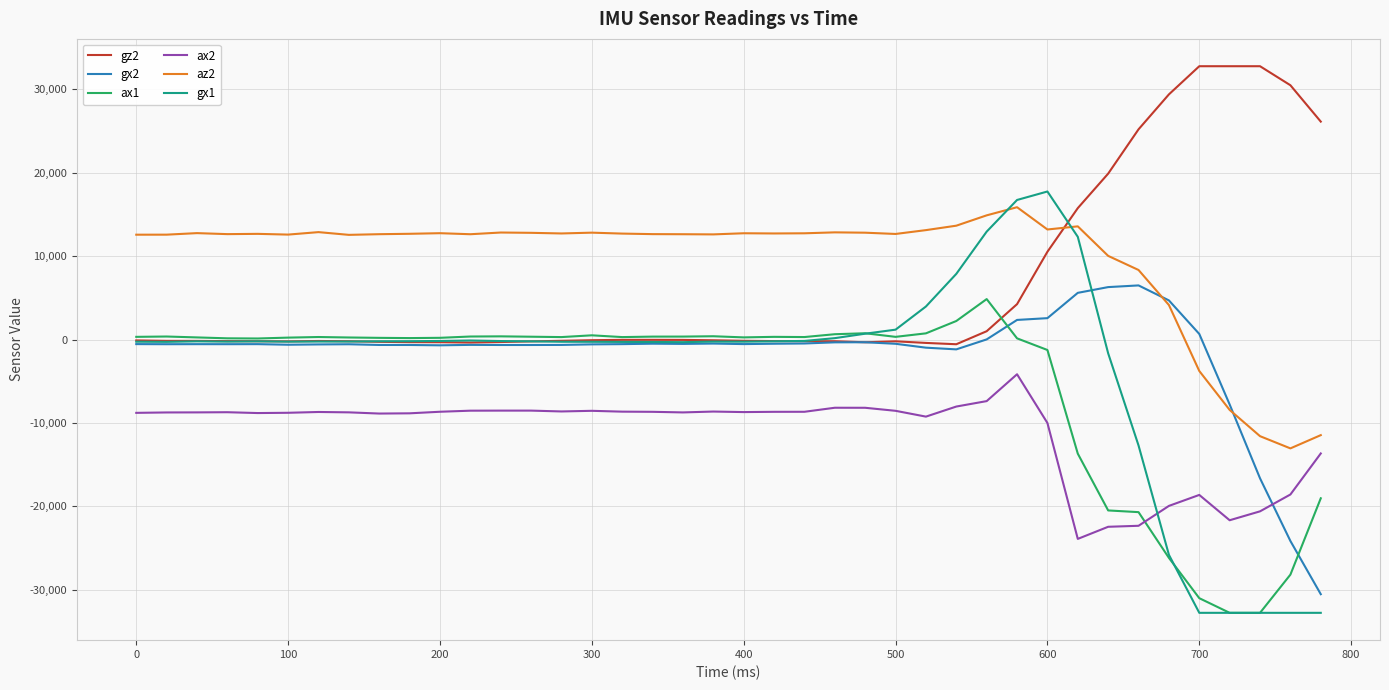

What is the minimum value shown in the chart?

-32768